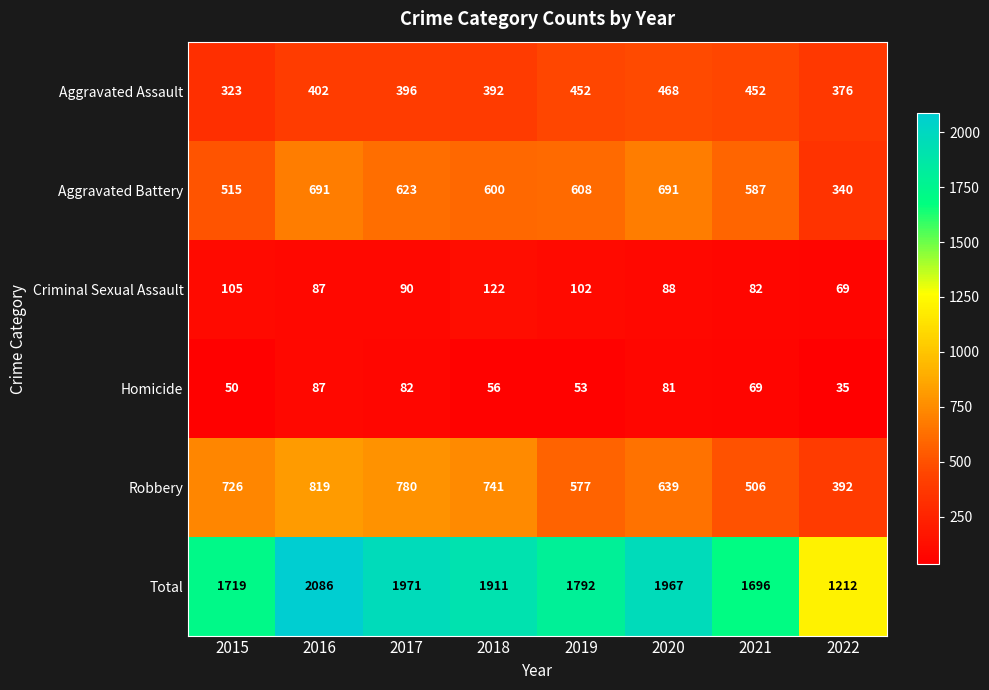

At which label is Criminal Sexual Assault closest to 95?

2017